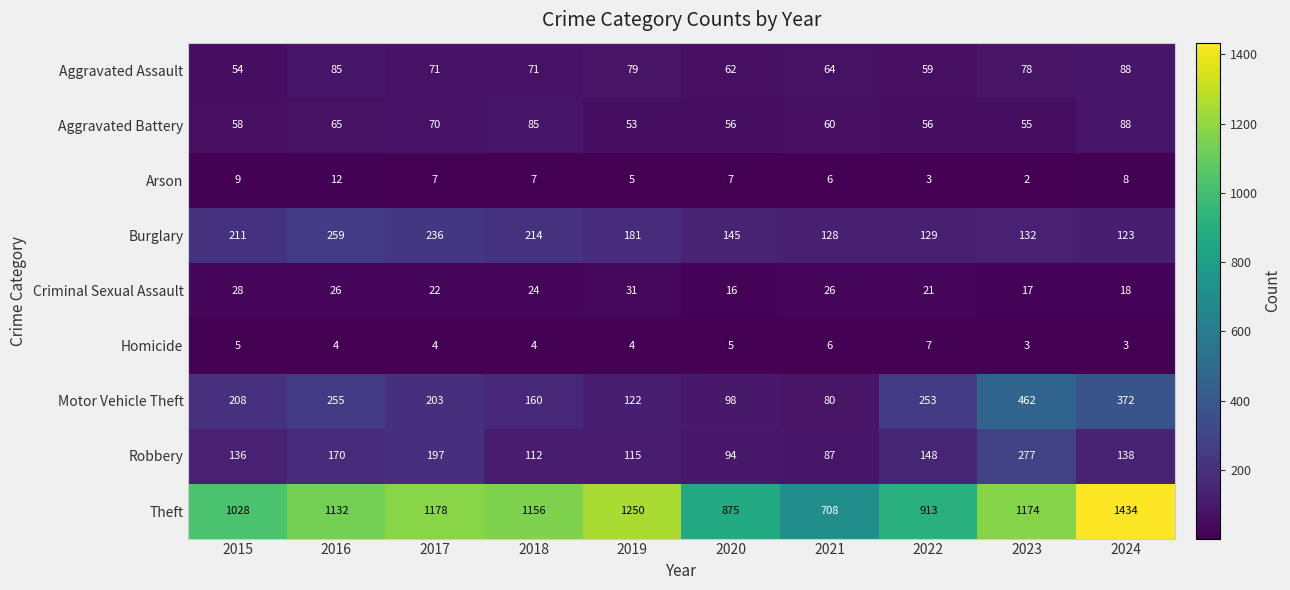

What is the smallest value displayed?

2